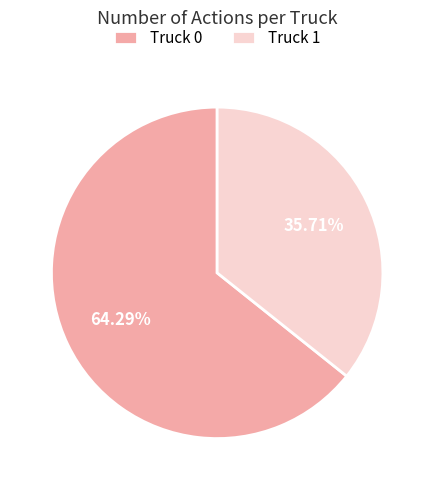

To the nearest percent, what percentage of the pie is Truck 0?

64%